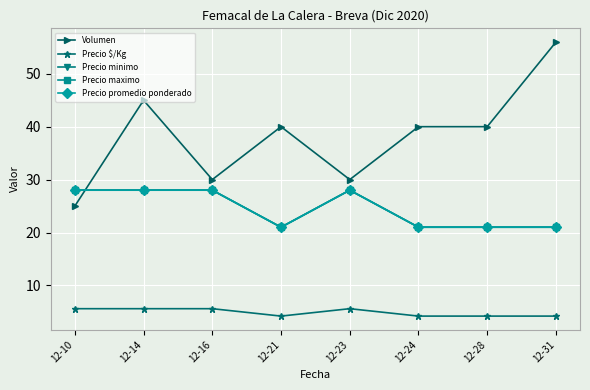

What is the sum of all Precio maximo values?

196.0